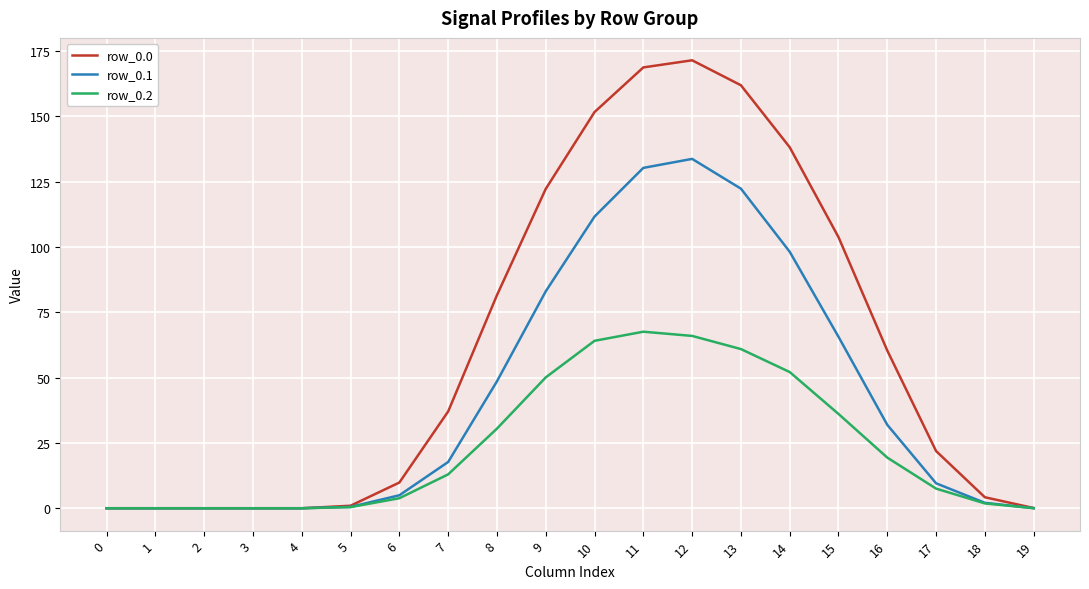

What is the maximum value shown in the chart?

171.4